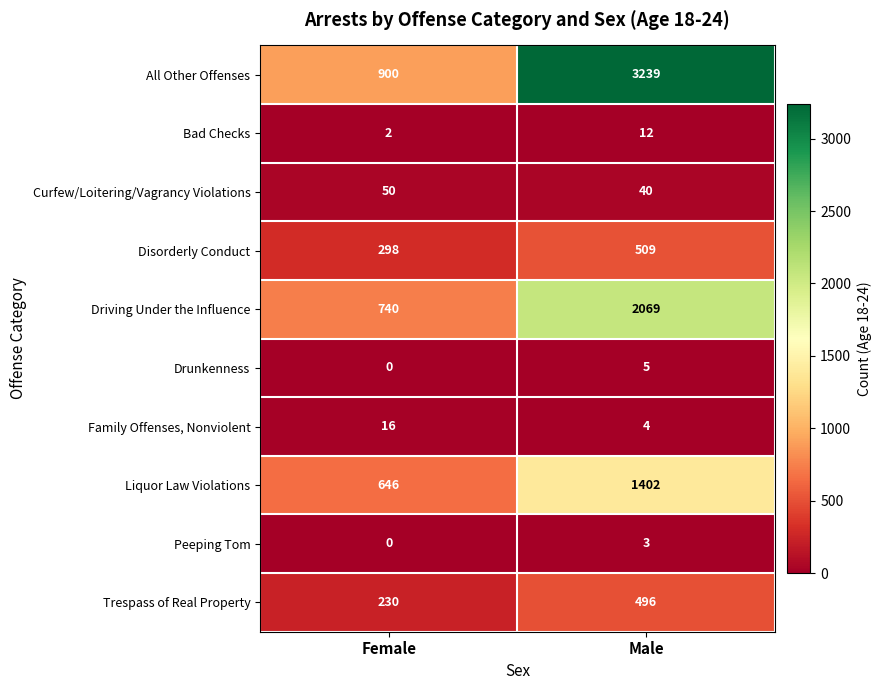

At how many categories does at least one series exceed 613?

2